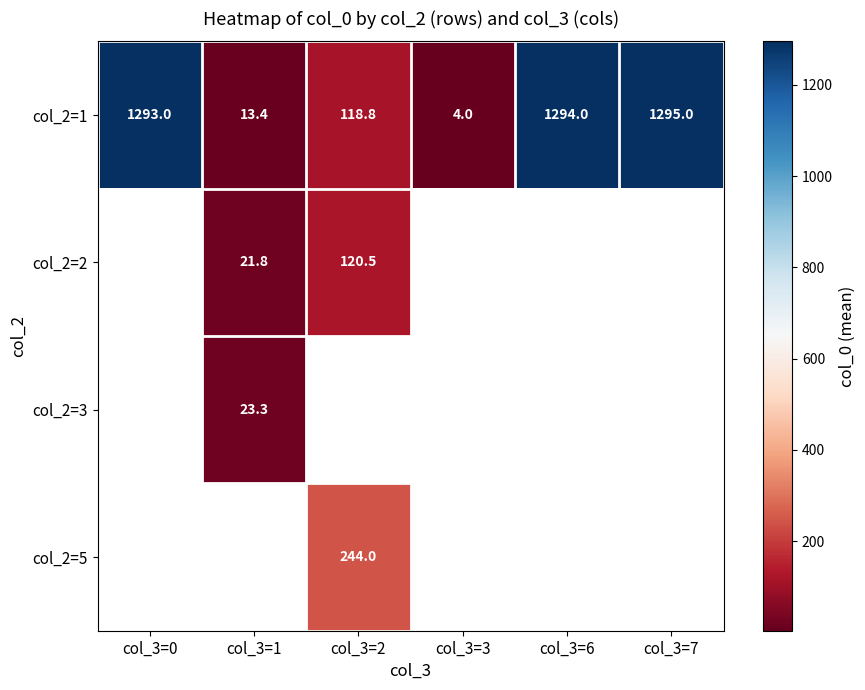

The col_2=1 series shows 2.3 at col_3=3. True or false?

False